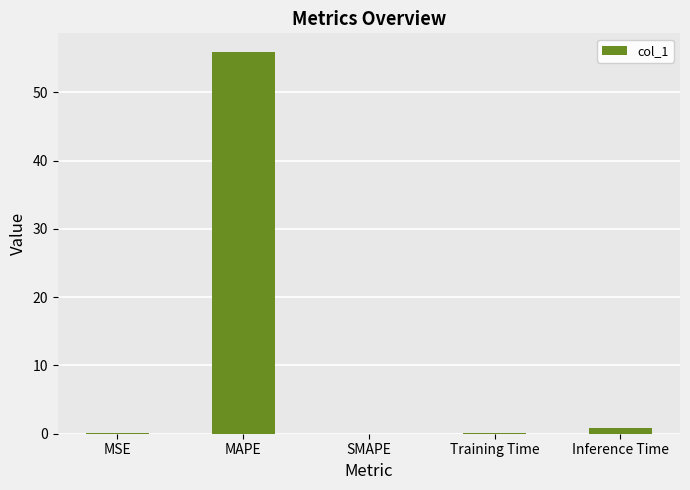

What is the greatest value displayed?

55.8